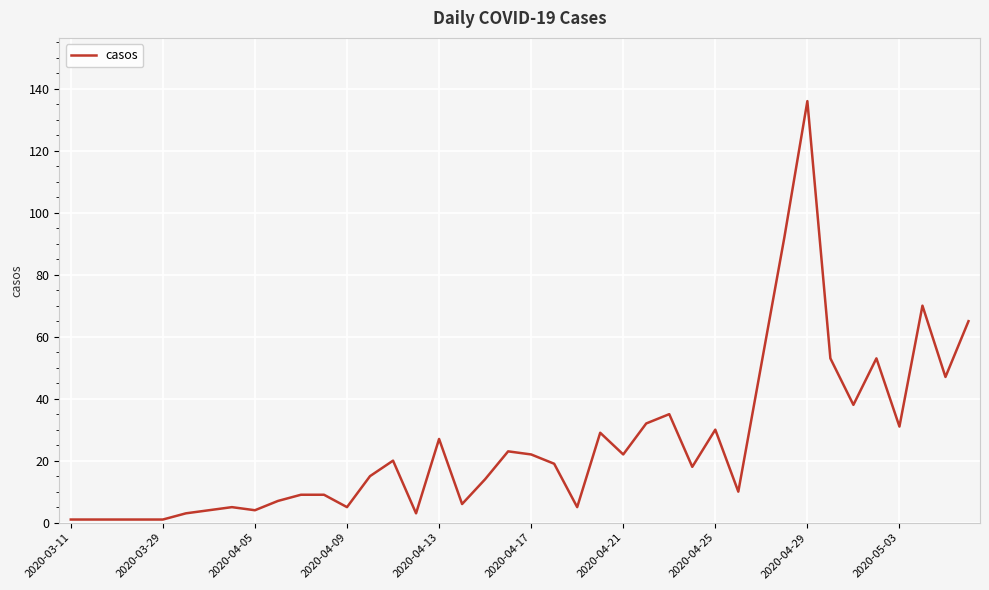

What is the maximum value shown in the chart?

136